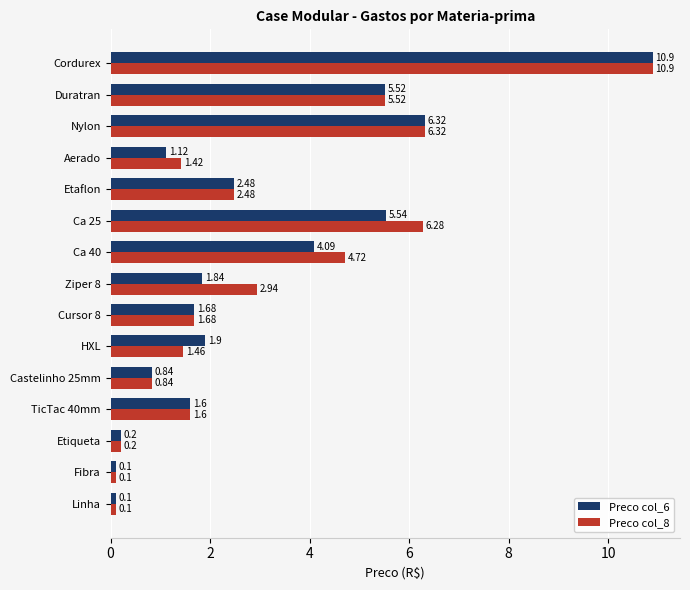

Rank the series by their average value, from highest to lowest.

Preco col_8, Preco col_6